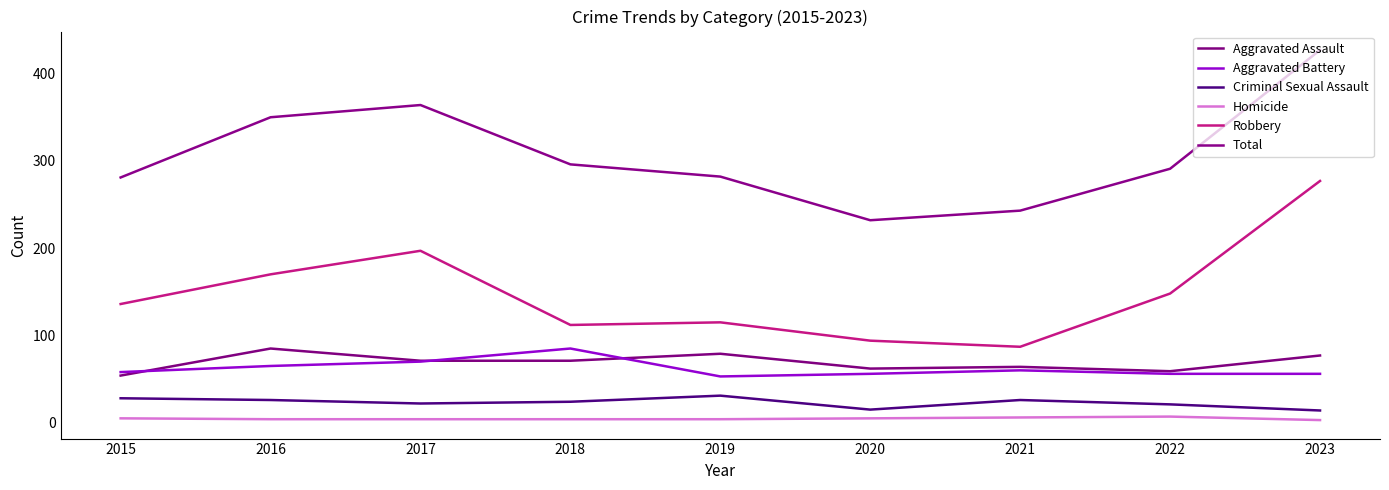

True or false: Criminal Sexual Assault has more than 1 points higher than both neighbors.

True